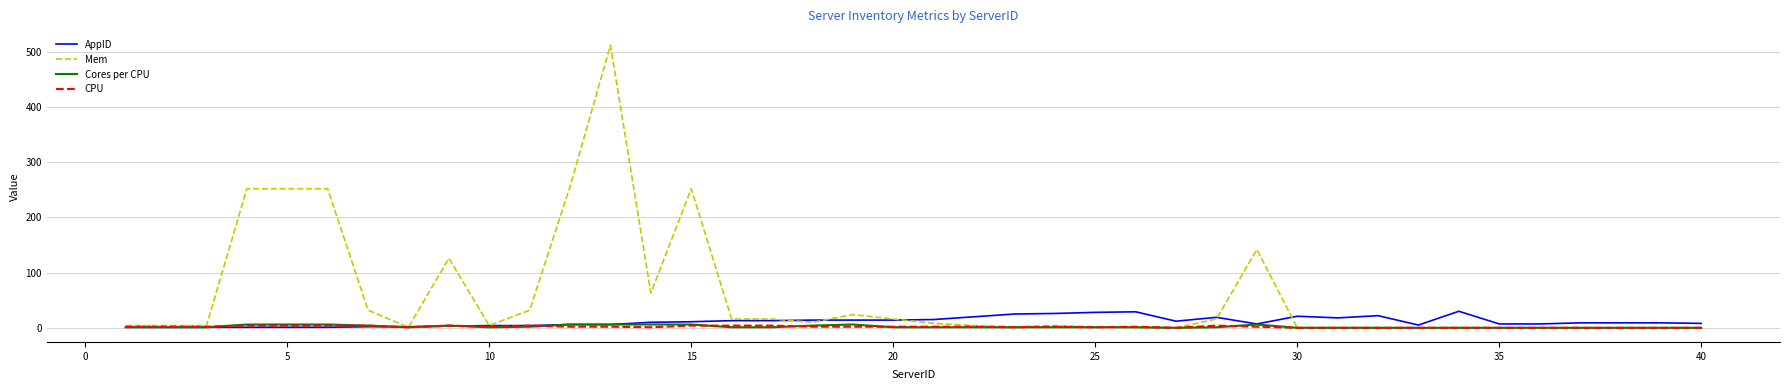

What is the difference between the maximum and minimum values in the Cores per CPU series?

6